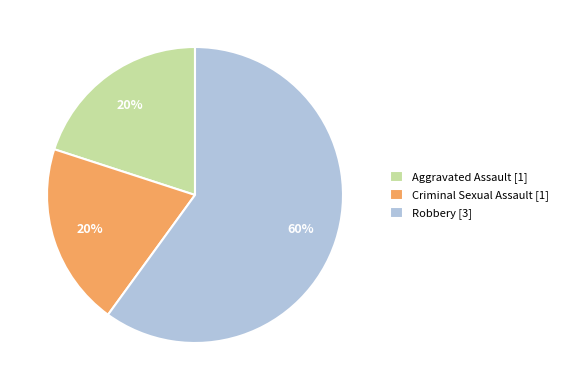

How many slices are in this pie chart?

3